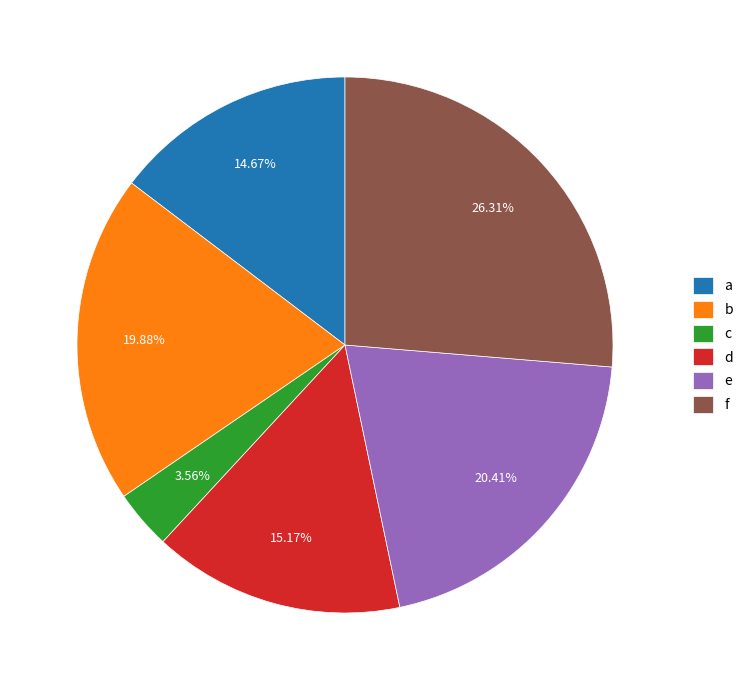

To the nearest percent, what is the difference between the largest and smallest slice percentages?

23%